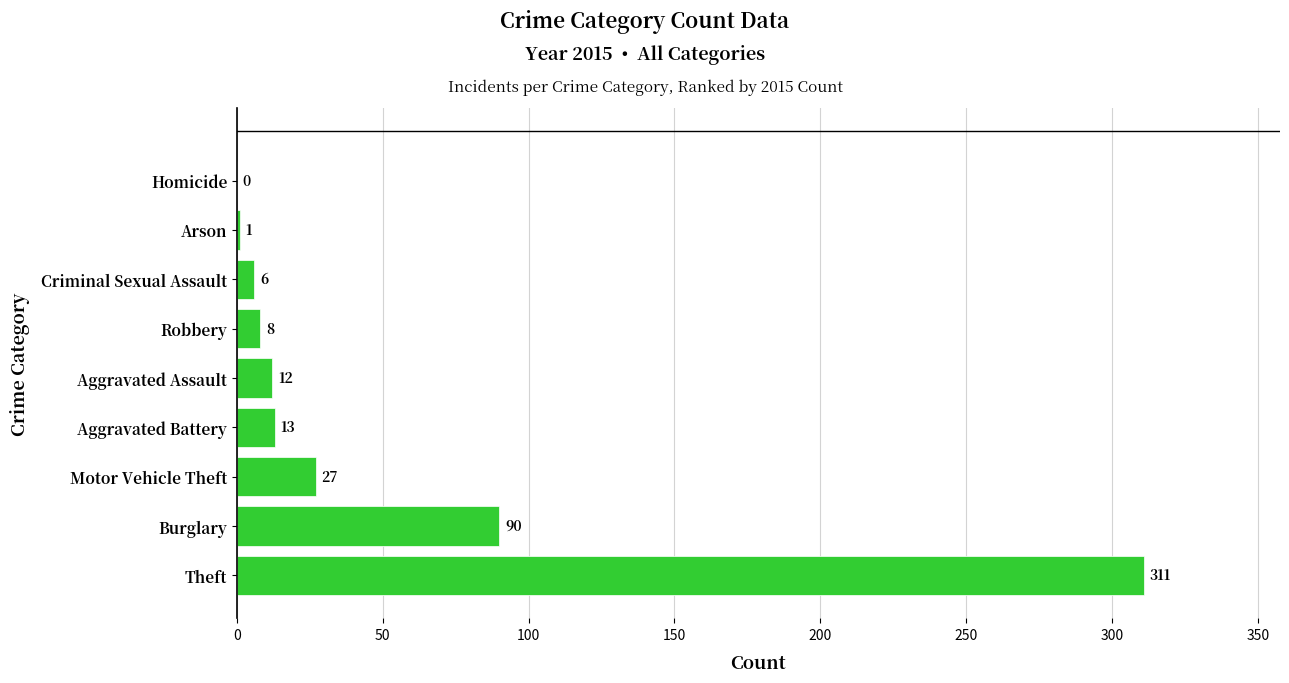

Between Aggravated Battery and Arson, which is larger?

Aggravated Battery